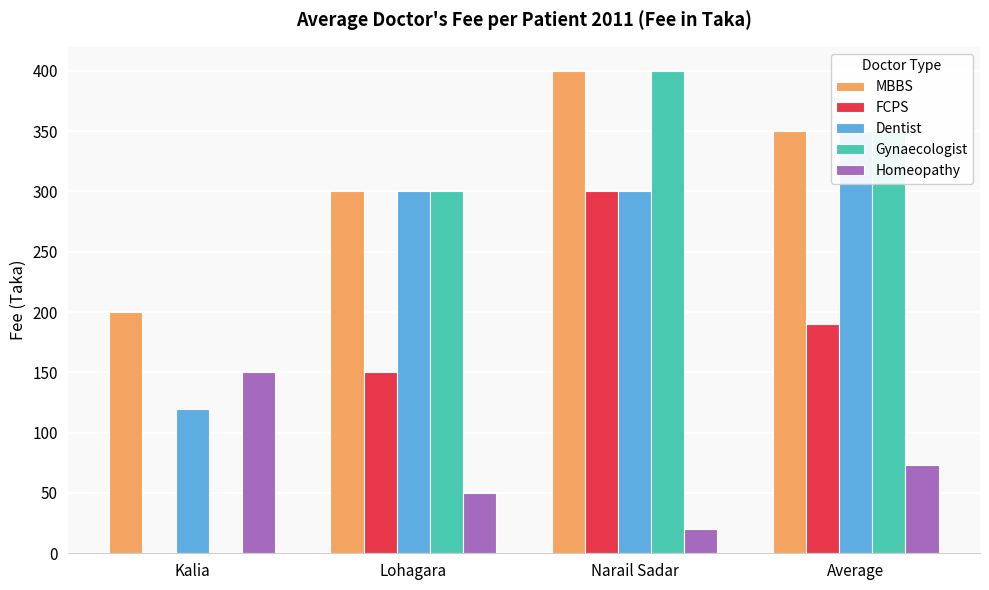

How many values in the Dentist series are below 300?

1